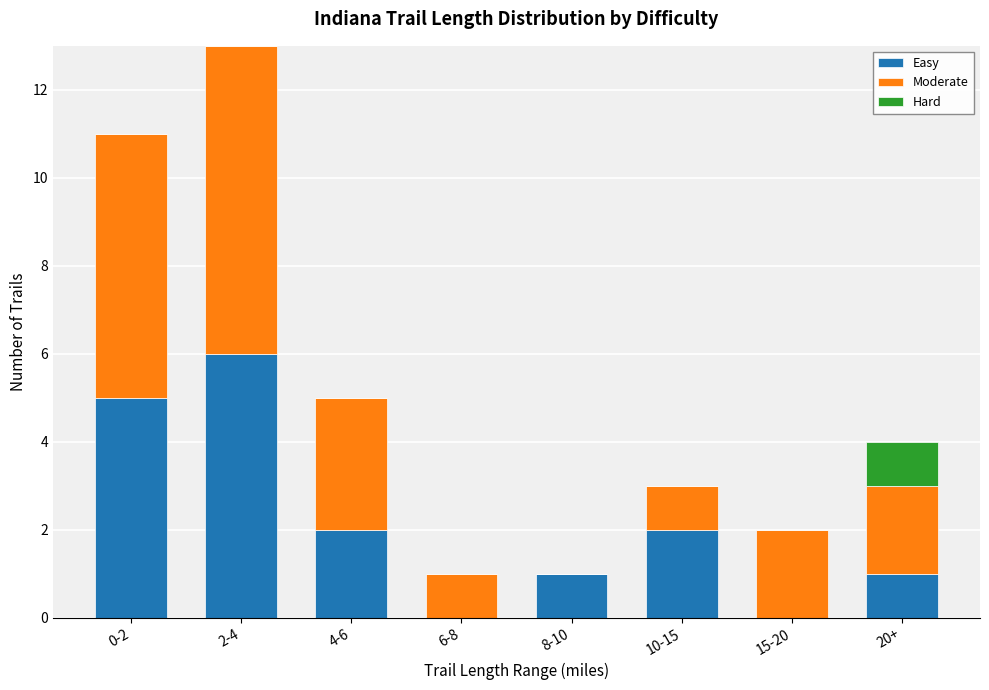

True or false: Easy has a value of 0 at 20+.

False